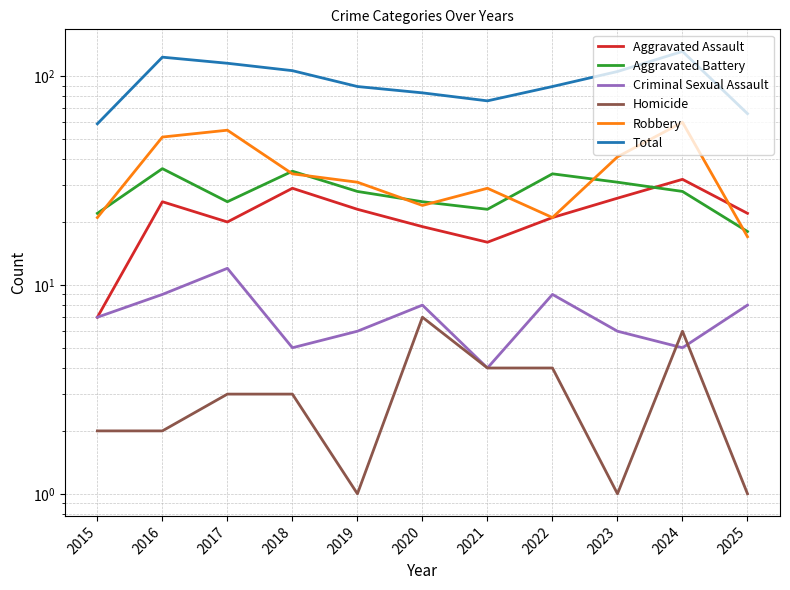

True or false: Criminal Sexual Assault and Total intersect in this chart.

False